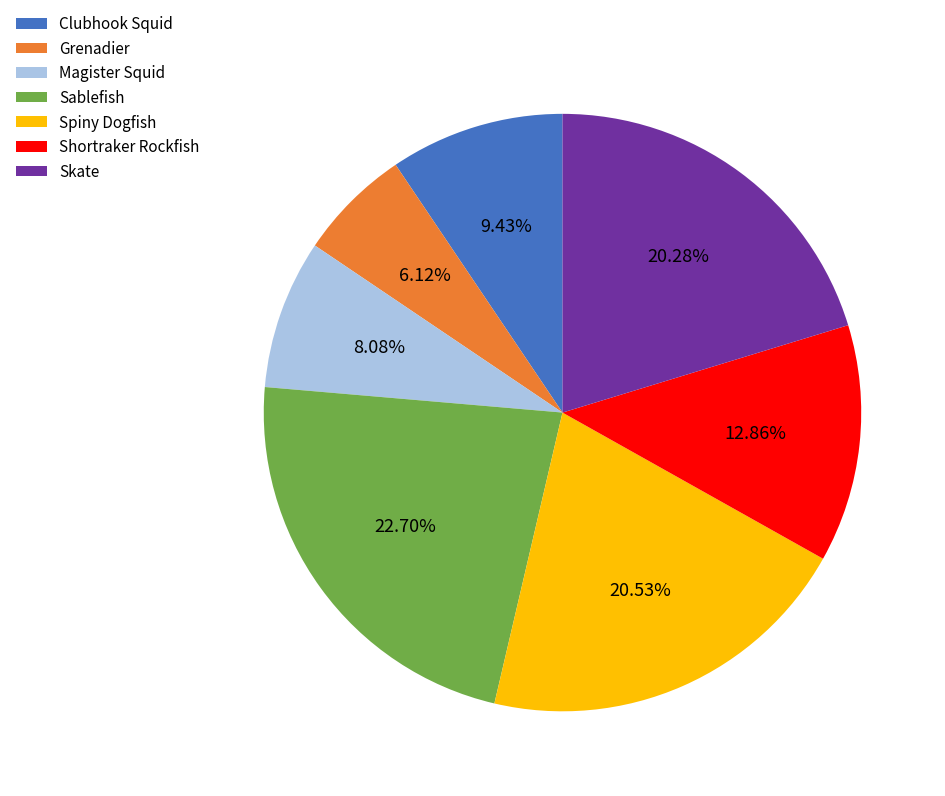

To the nearest percent, what is the average slice percentage?

14%